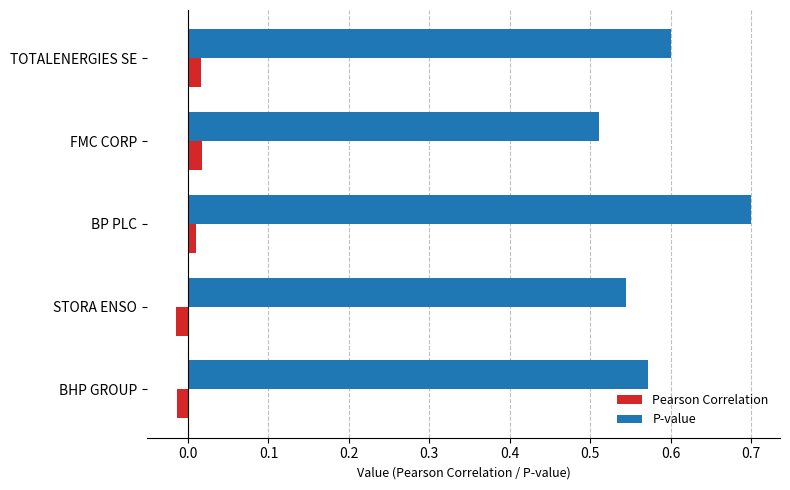

Rank the series at TOTALENERGIES SE from highest to lowest value.

P-value, Pearson Correlation